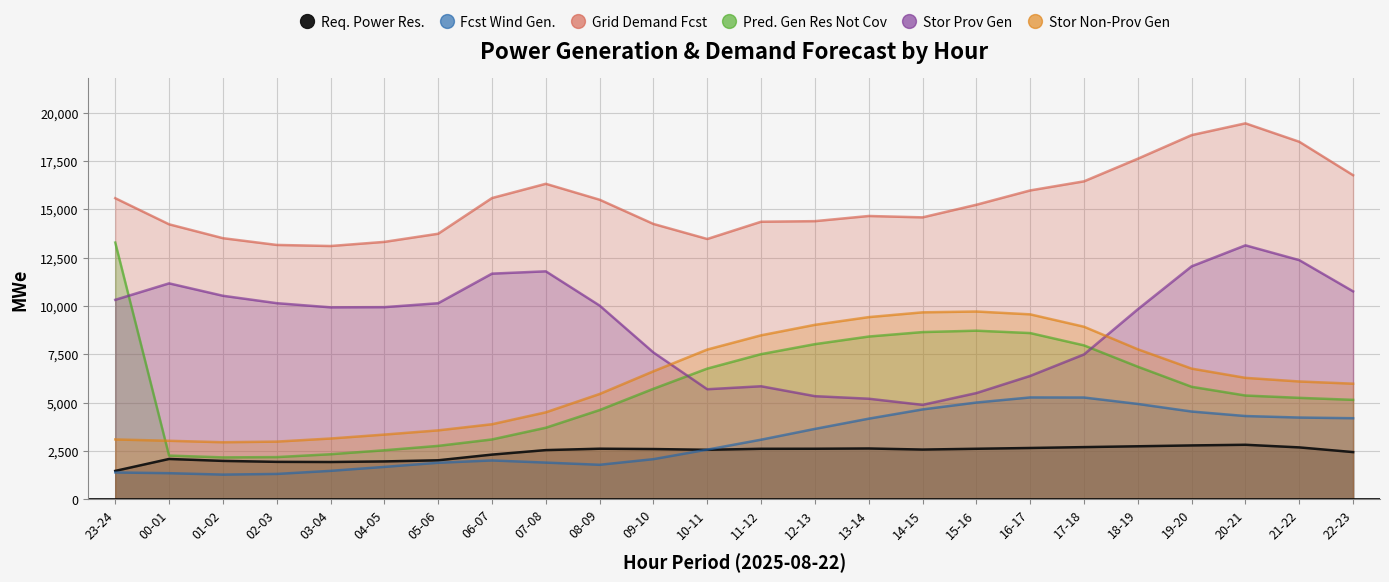

Which series has the widest spread of values?

Pred. Gen Res Not Cov